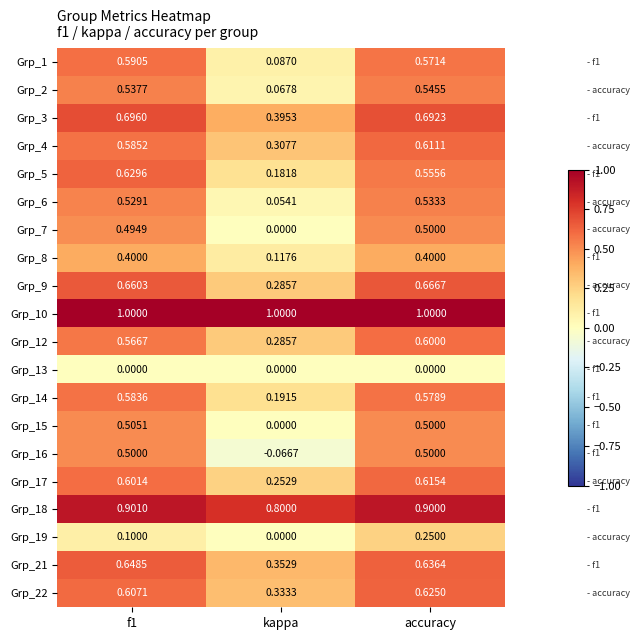

At how many categories does at least one series exceed 0?

3